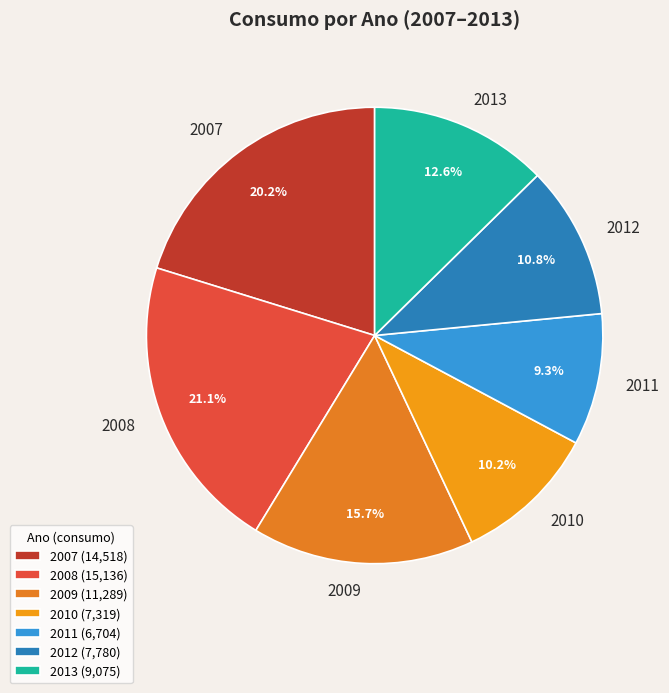

Does any single category account for the majority?

No